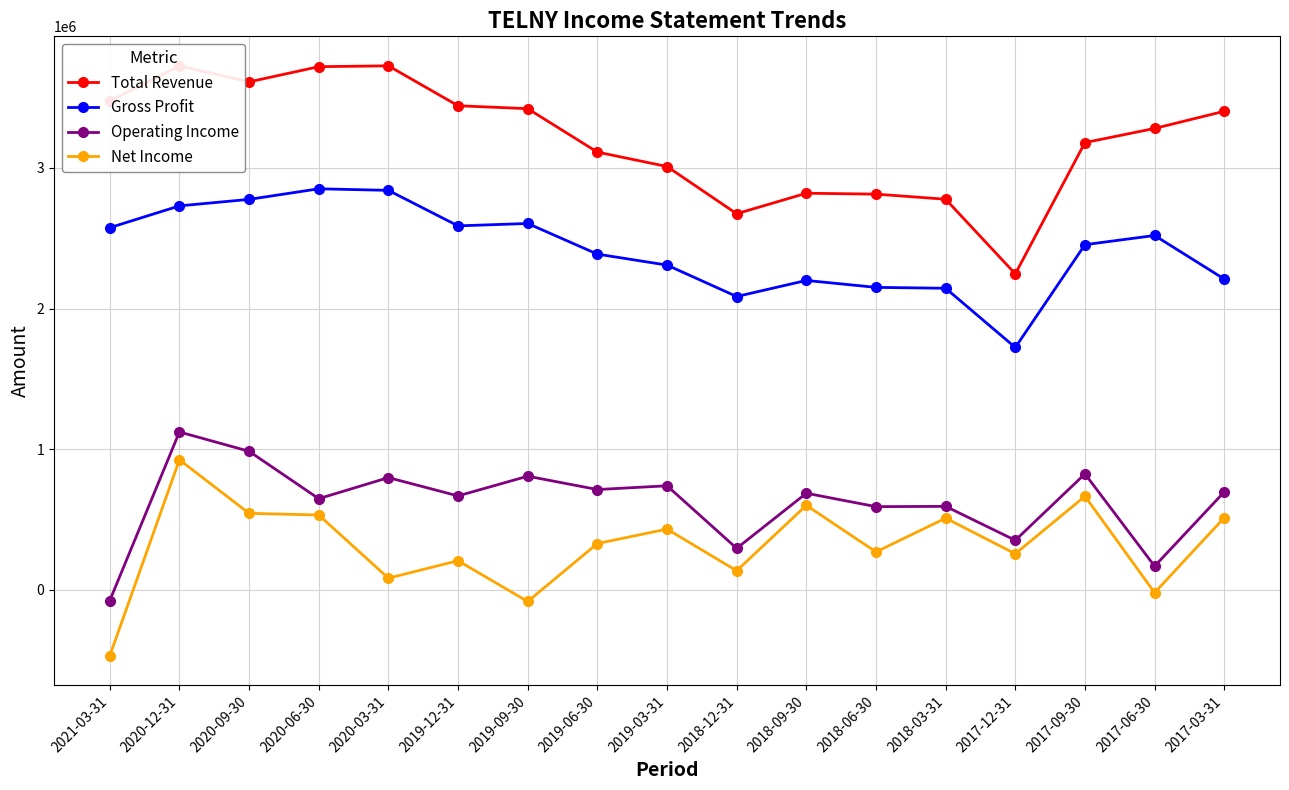

Is the value of Operating Income at 2017-06-30 greater than the value of Net Income at 2021-03-31?

Yes